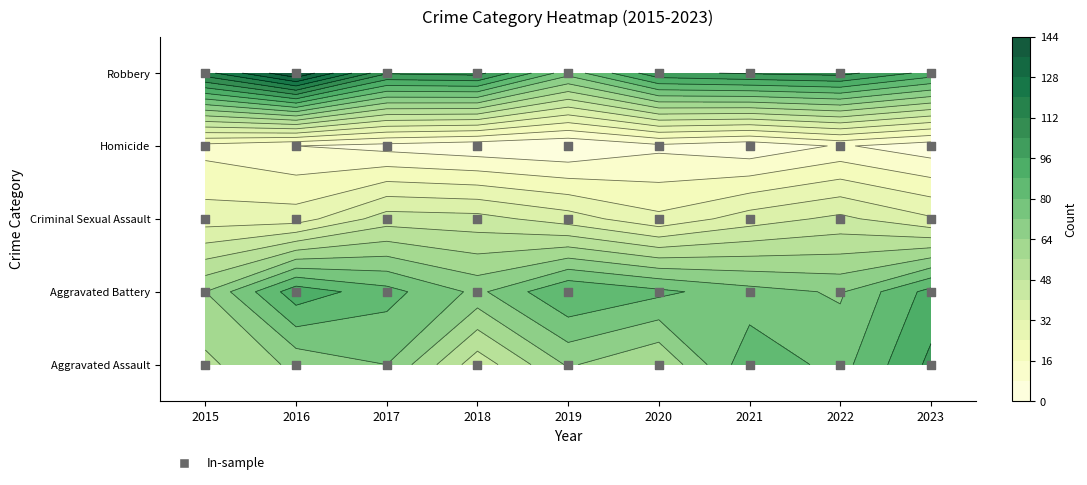

Count the number of data series in this chart.

5